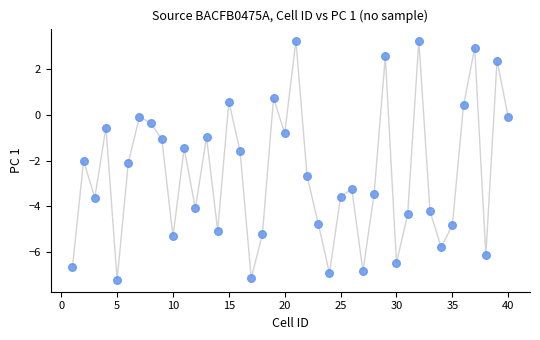

What is the range of Y values (max minus min)?

10.5